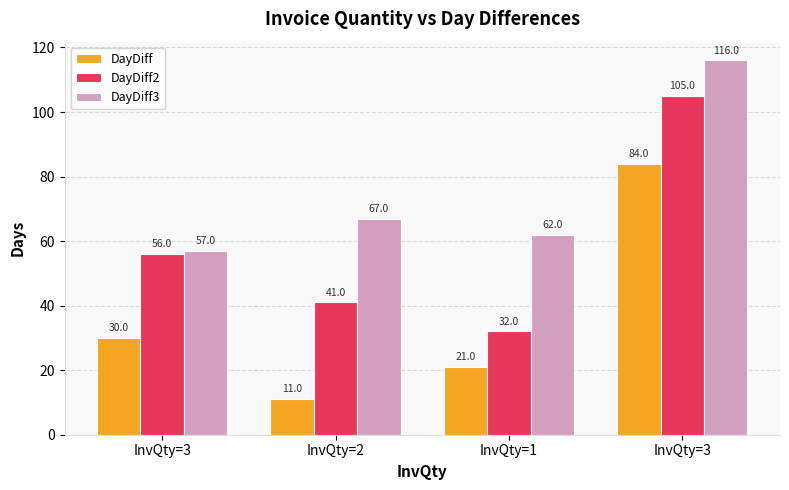

Which category has the highest value in the DayDiff3 series?

InvQty=3